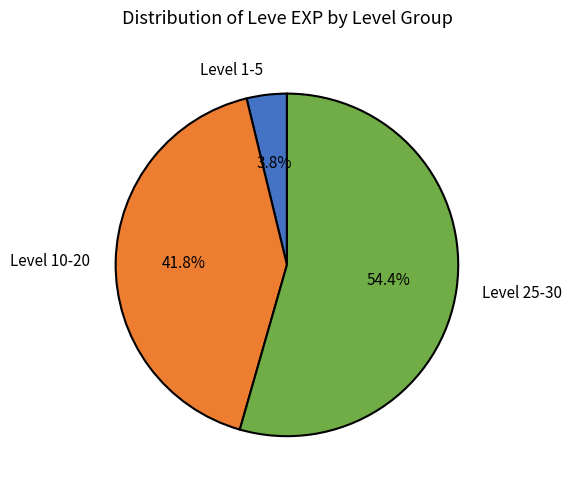

Is there a majority slice in this chart?

Yes